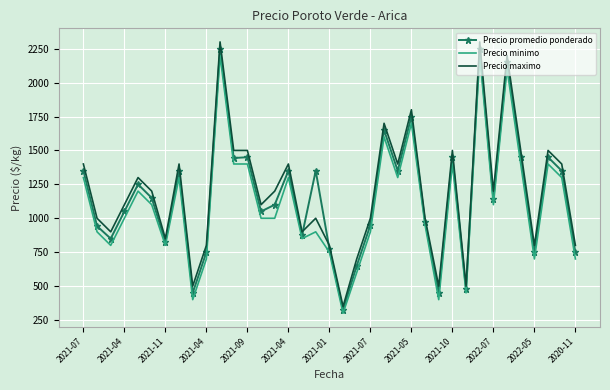

What is the difference between the second highest and second lowest values in the Precio maximo series?

1800